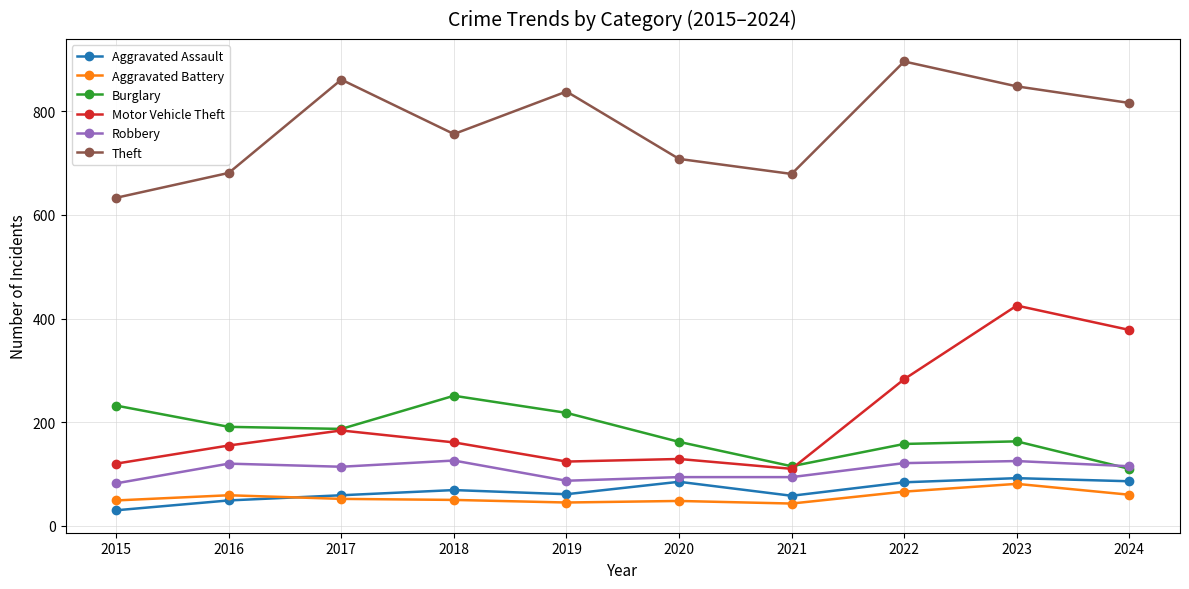

Is the value of Aggravated Battery at 2018 greater than the value of Robbery at 2020?

No